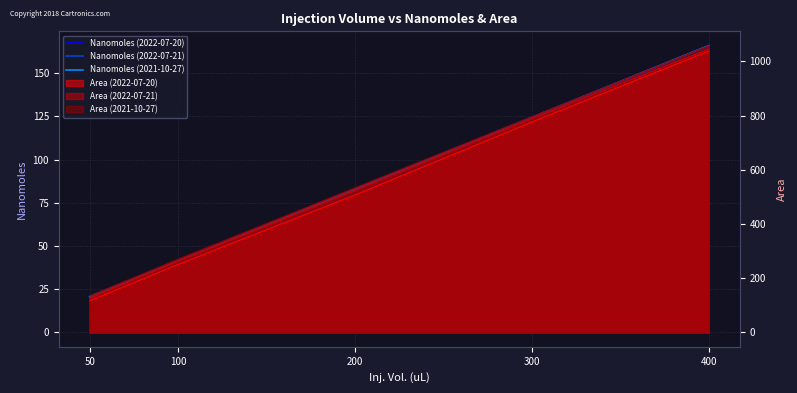

Which label corresponds to the smallest value in the chart?

50